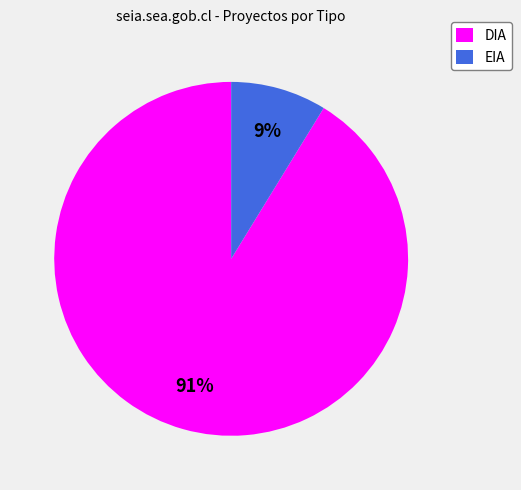

Is there a majority slice in this chart?

Yes